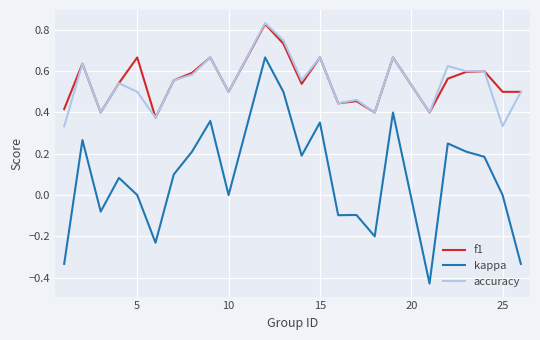

Which series has the largest range (max minus min)?

kappa